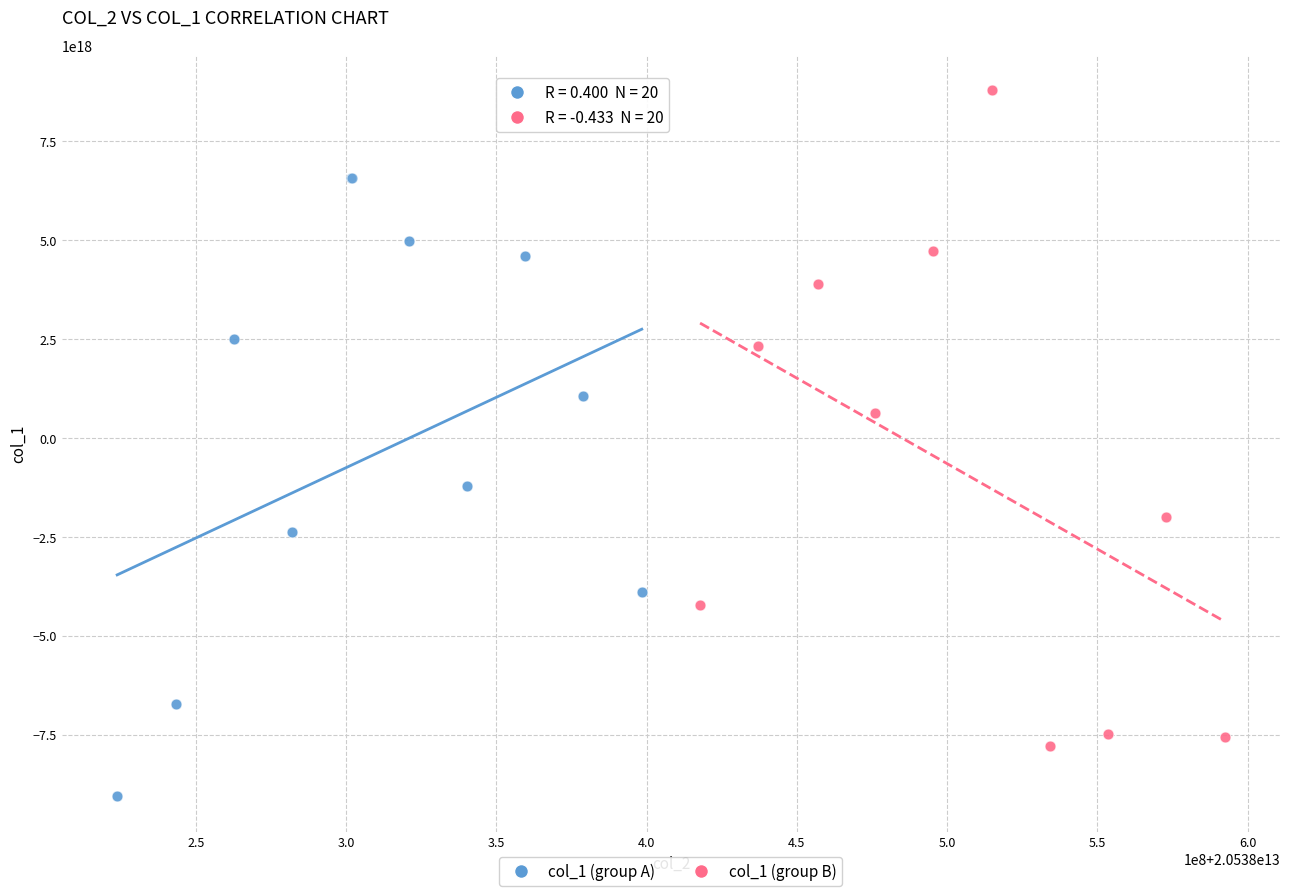

What are all the series names shown in the legend?

col_1 (group A), col_1 (group B)